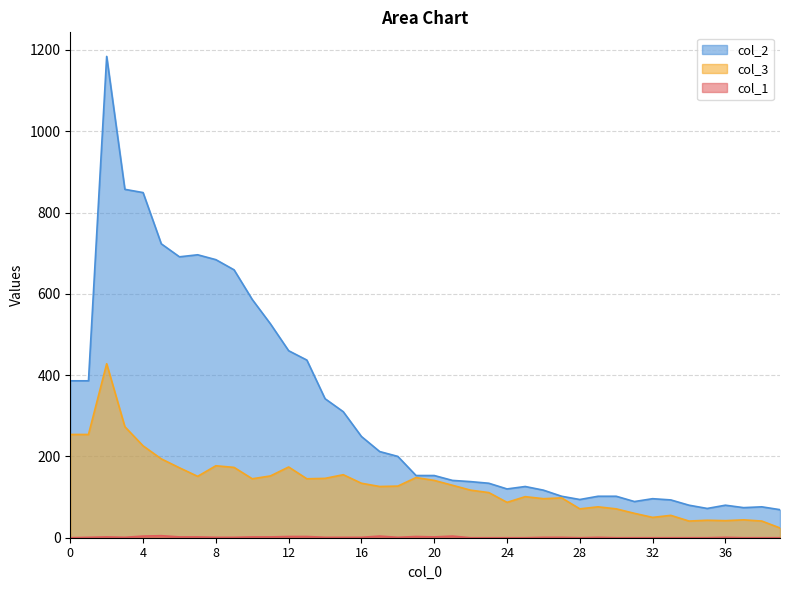

What is the sum of the col_3 values at 28 and 5?

265